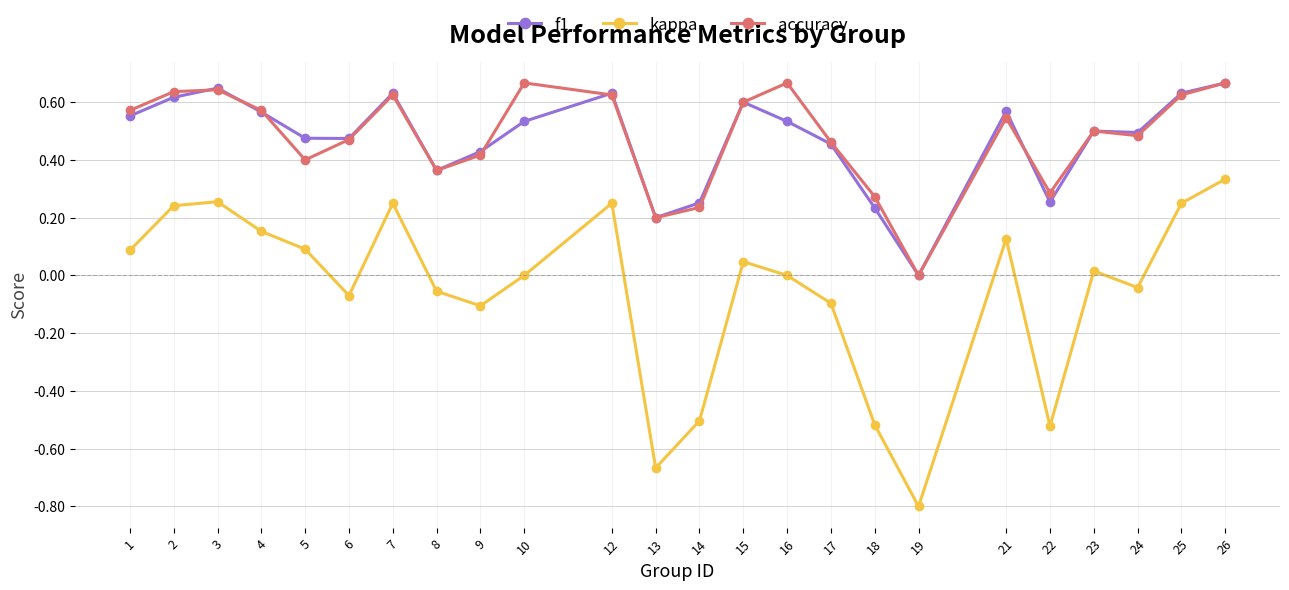

What are all the series names shown in the legend?

f1, kappa, accuracy